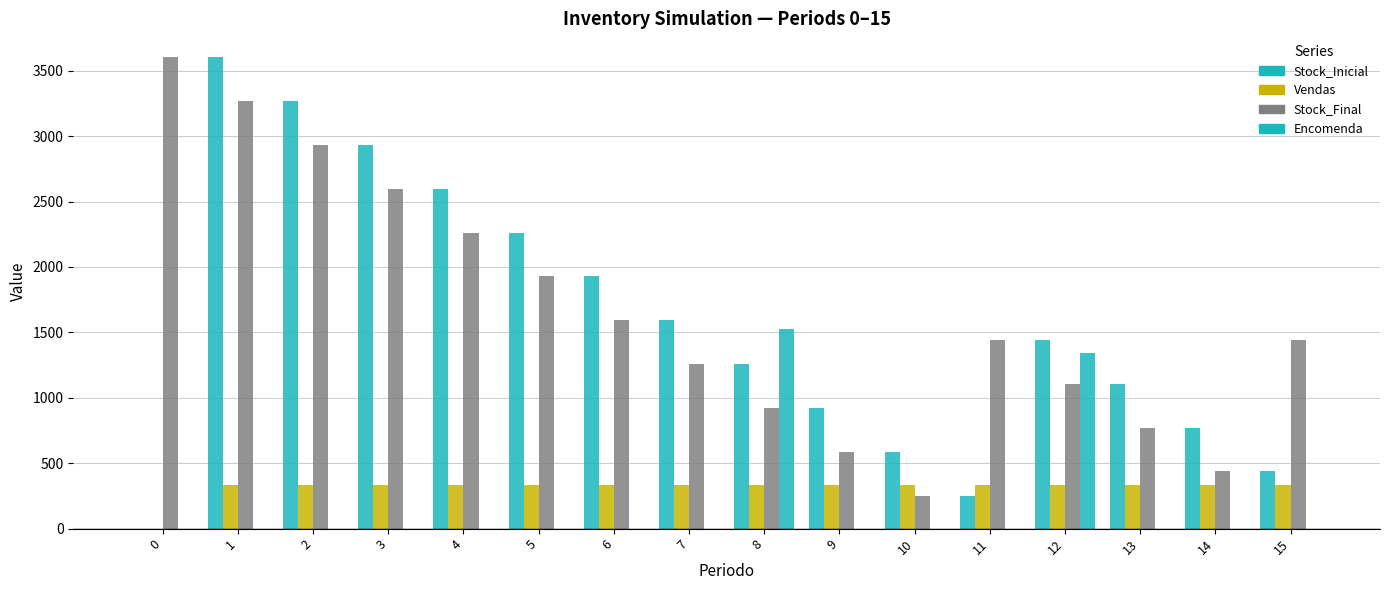

Are the bars horizontal?

No